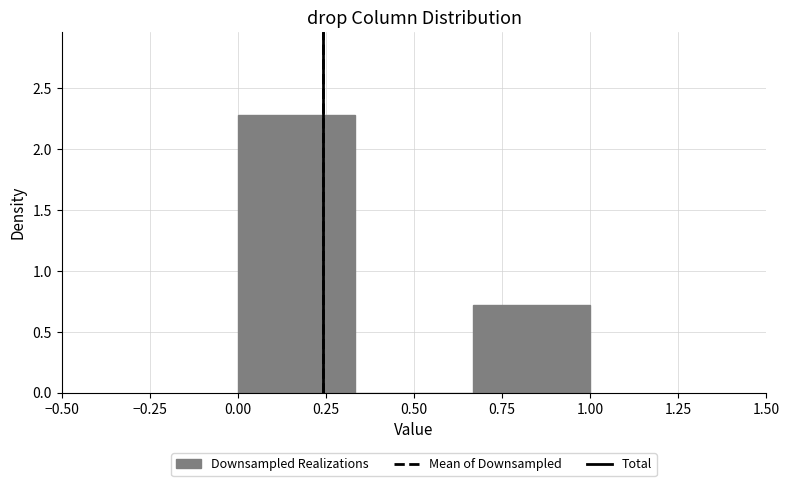

Reading left to right, list every bar in this chart as the range it spans on the x-axis followed by its height. Neither the bar edges nor the heights are printed on the chart, so give them approximately, as read against the axes.

0.00 to 0.35: 2.3
0.35 to 0.65: 0
0.65 to 1.00: 0.7